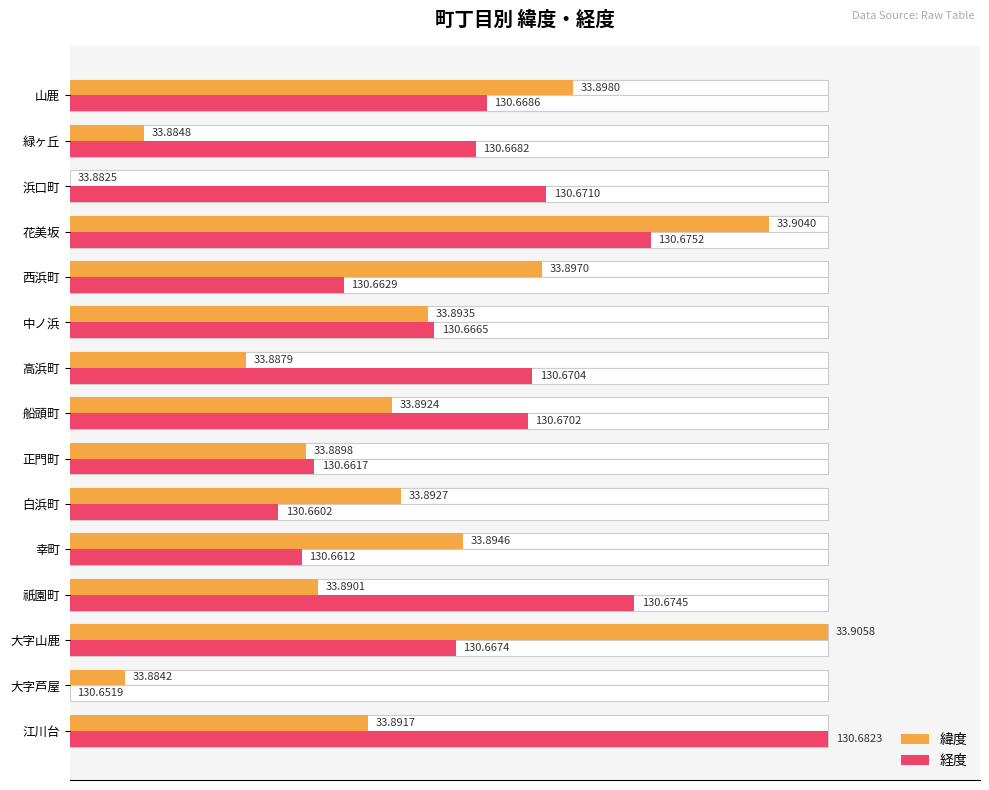

Which series has the largest total across all categories?

経度